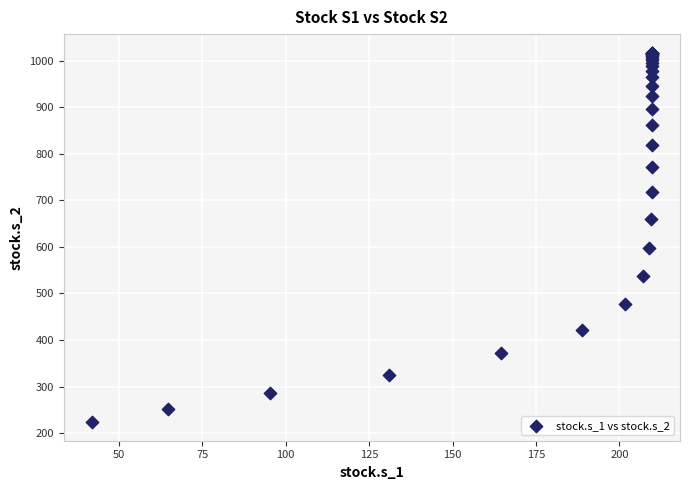

What Y value in the scatter plot is closest to 620?

598.6